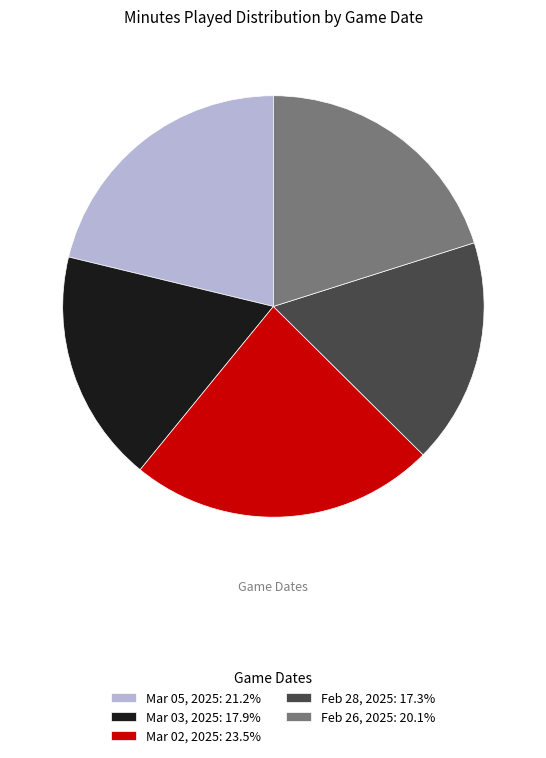

Is Mar 02, 2025: 23.5% the majority of the pie?

No